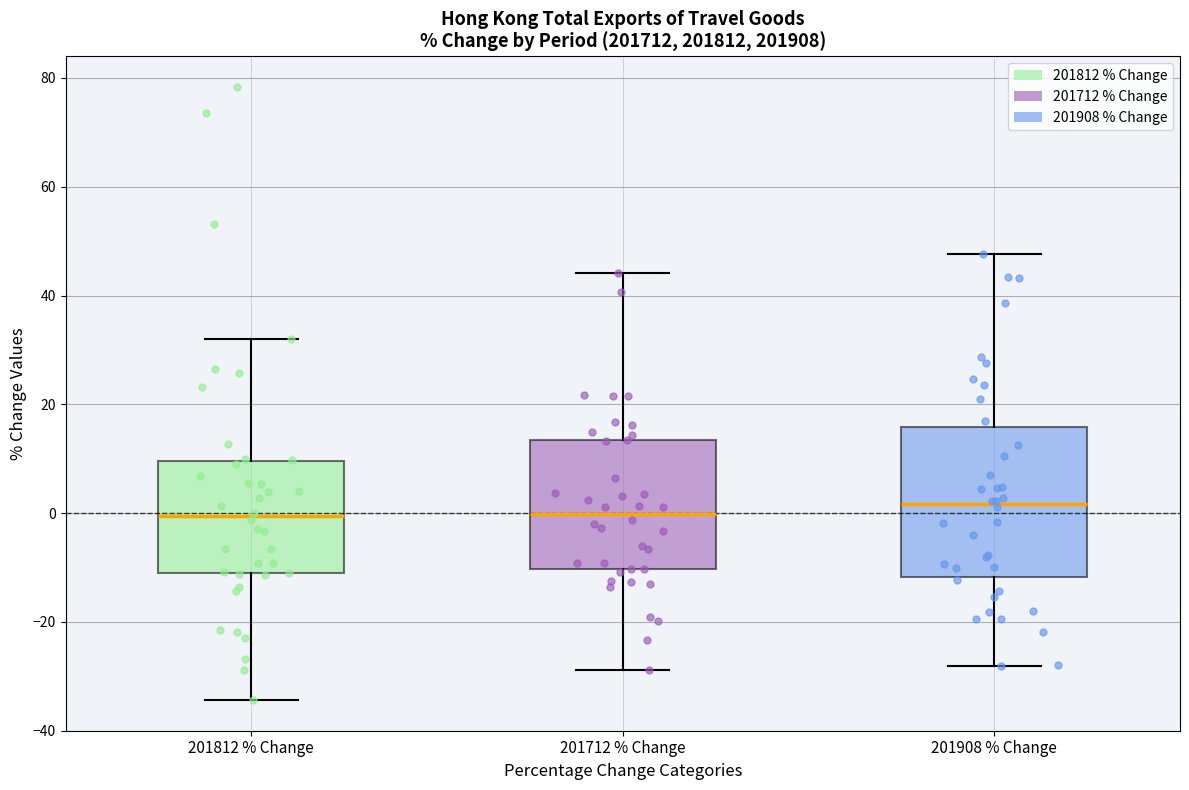

Comparing the boxes themselves (not the whiskers), which one is the tallest?

201908 % Change